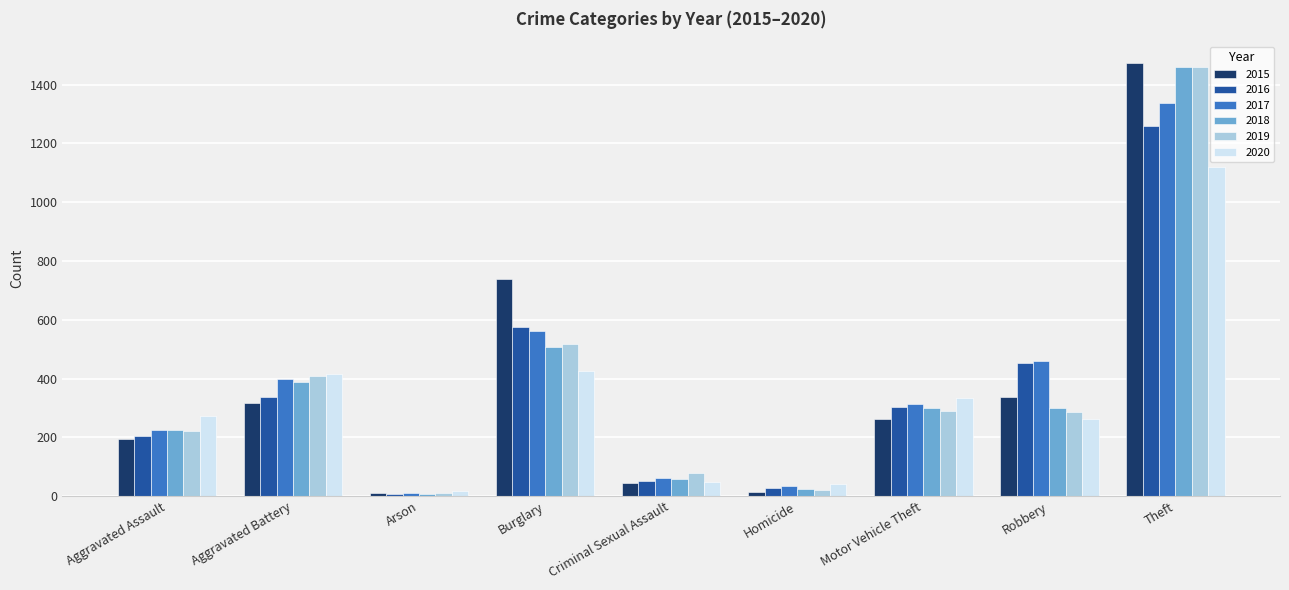

What is the minimum value for 2017?

10